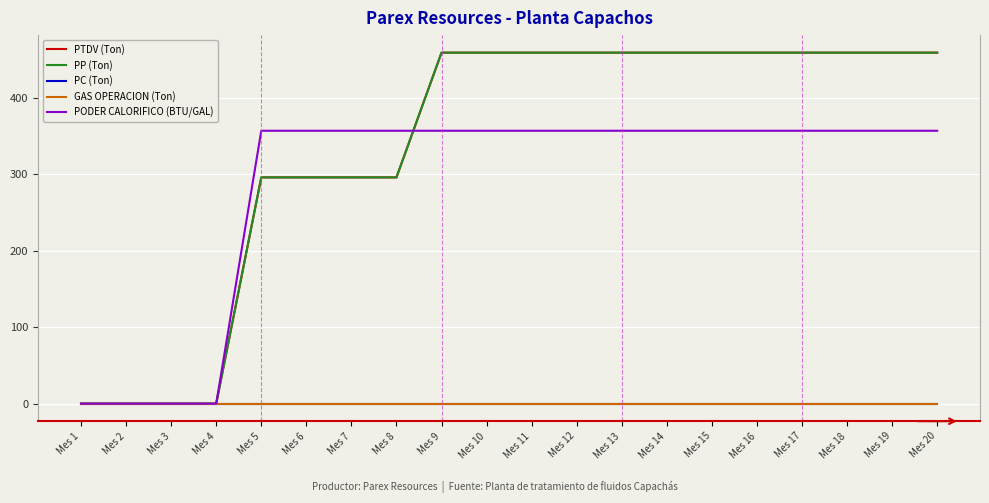

Does the chart have visible grid lines?

Yes